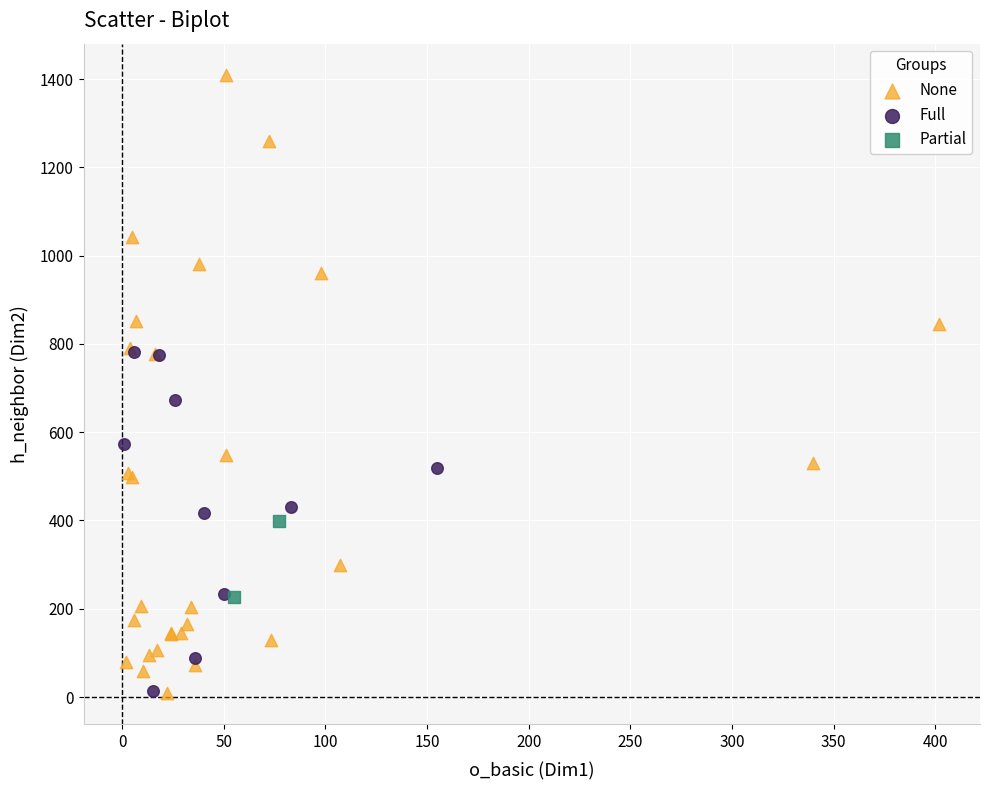

Which series has the widest spread of Y values?

None